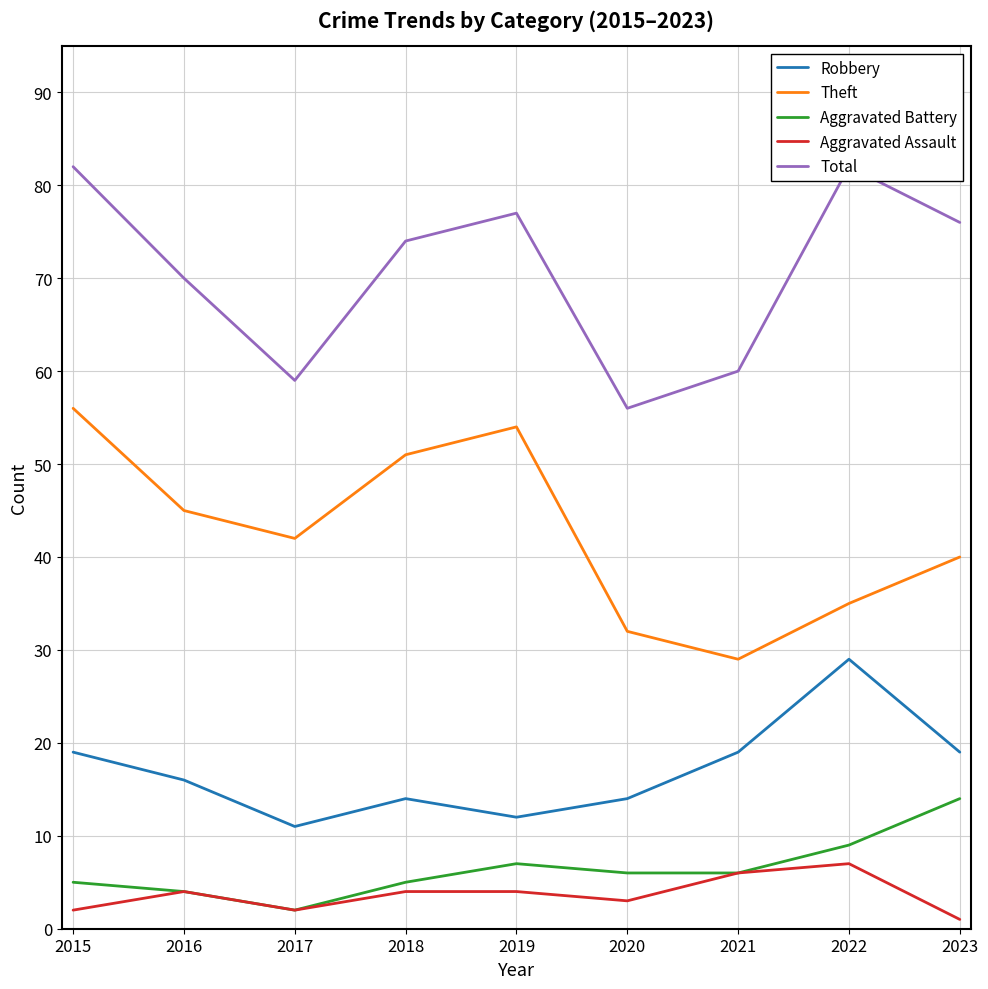

At which category does Aggravated Battery reach its first local valley?

2017